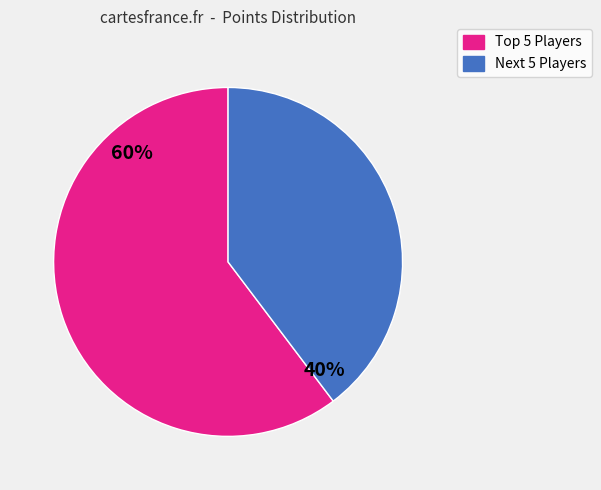

To the nearest percent, what portion does Next 5 Players represent?

40%